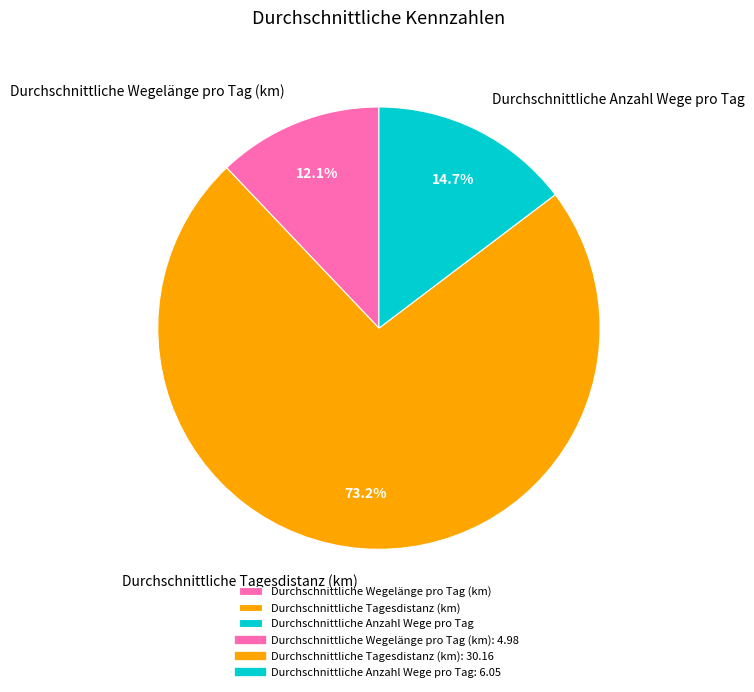

To the nearest percent, what percentage of the pie is Durchschnittliche Tagesdistanz (km)?

73%